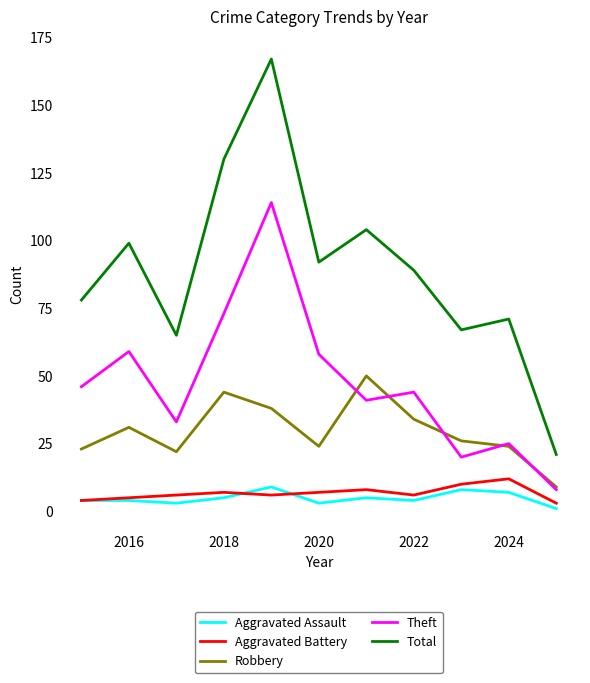

True or false: Robbery has more than 1 interior local peaks.

True